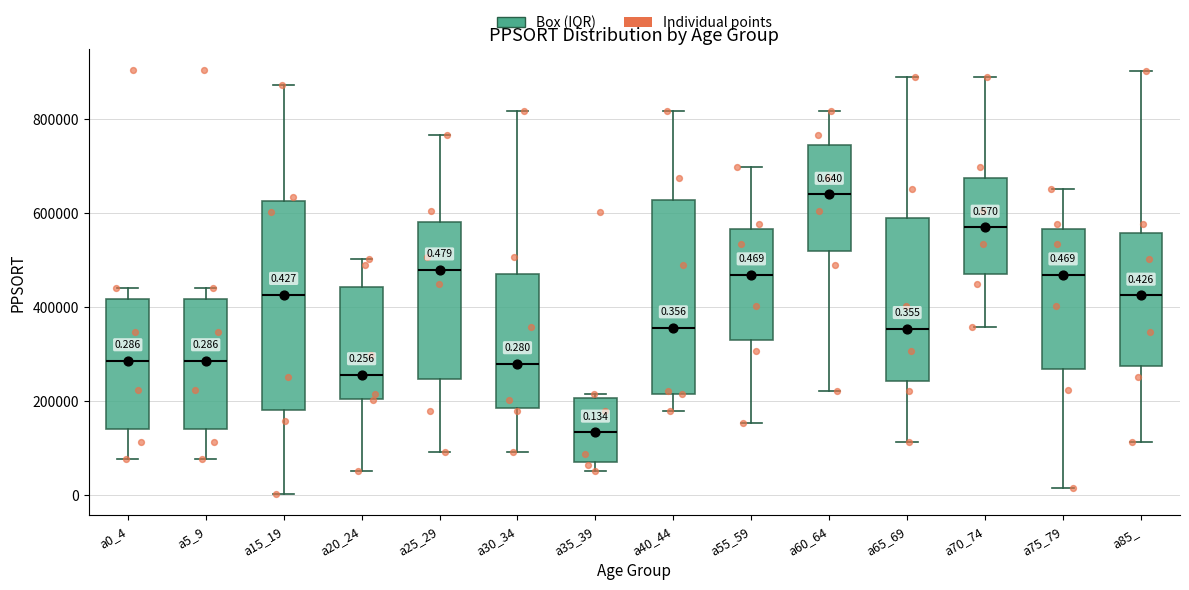

Which box is the tallest, from its lower edge to its upper edge?

a15_19